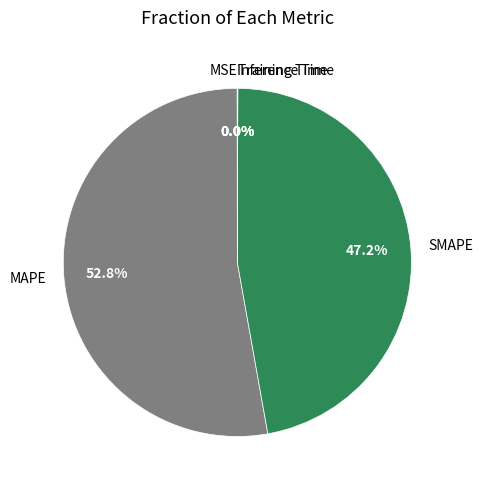

What is the largest slice in the pie chart?

MAPE